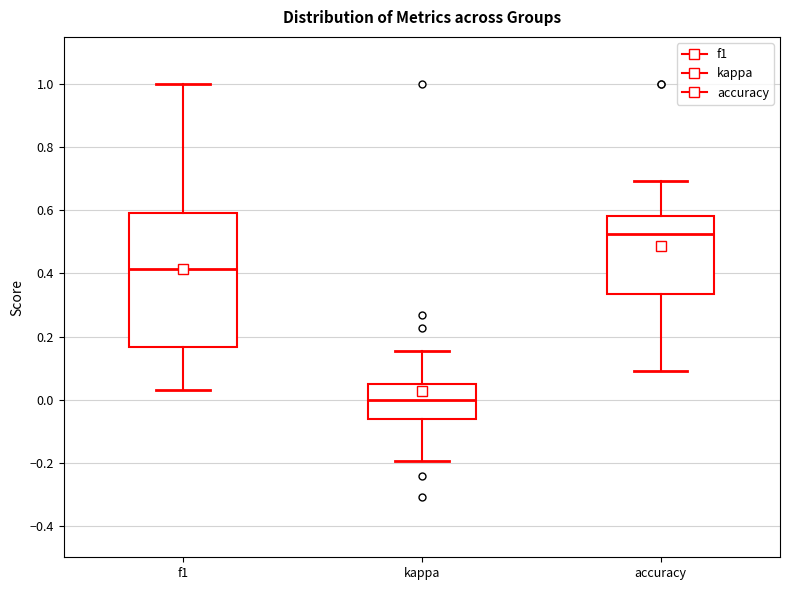

Which box has the lowest median line?

kappa